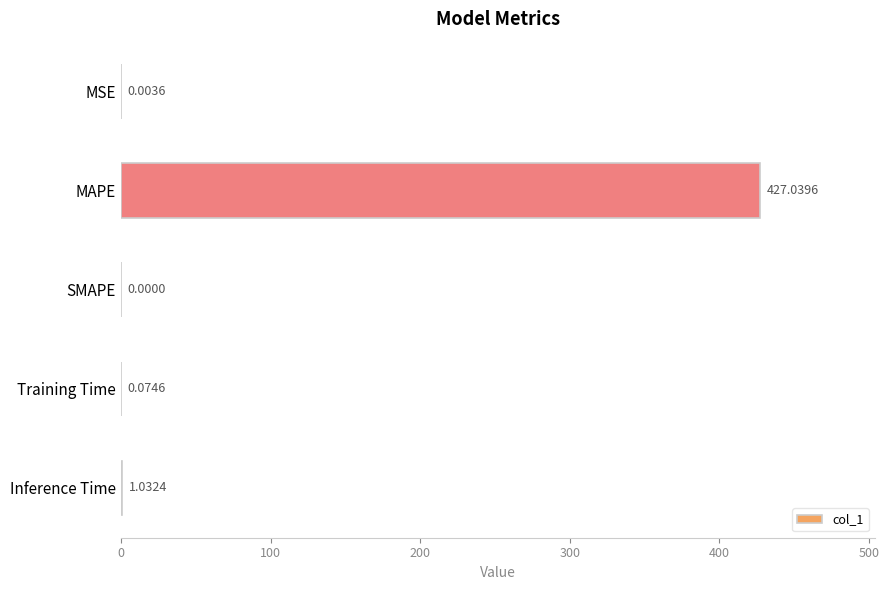

Which label corresponds to the largest value in the chart?

MAPE